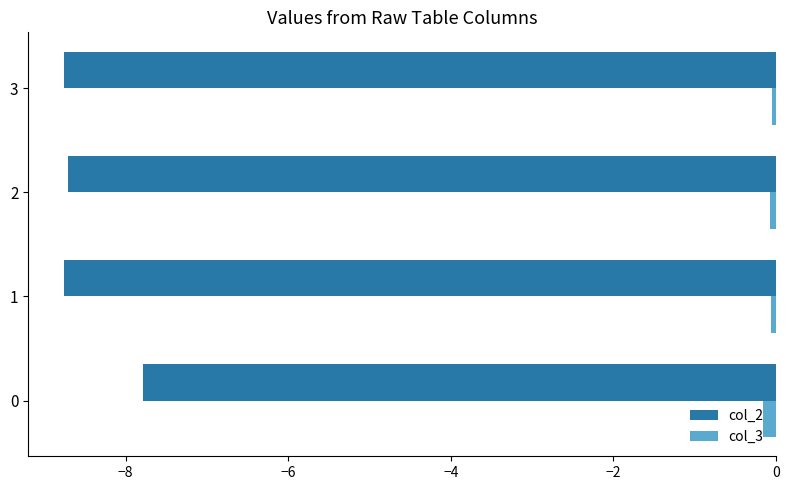

Is it true that col_2 equals -8.8 at 1?

True